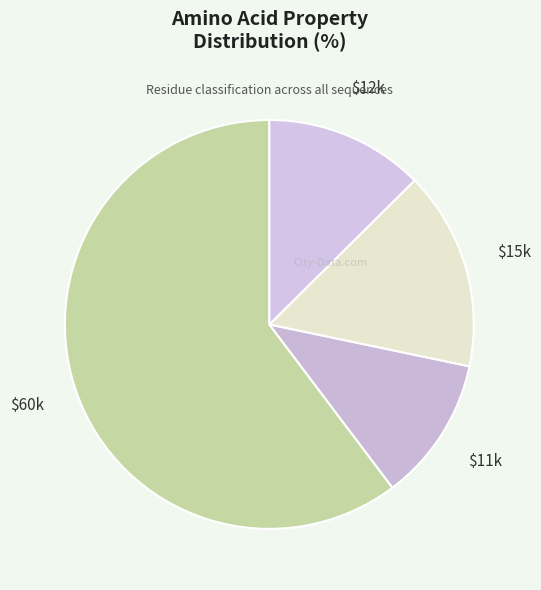

How many segments does this pie chart have?

4